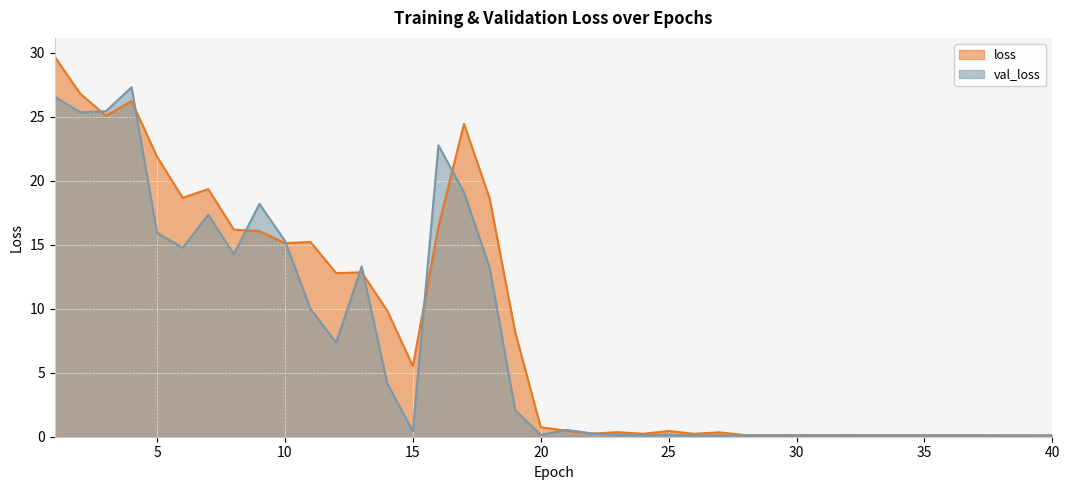

Reading left to right, transcribe all the data shown in this chart.

loss: 29.7	26.8	25.1	26.2	21.9	18.7	19.3	16.2	16.1	15.1	15.2	12.8	12.8	9.8	5.5	16.4	24.4	18.6	8.2	0.7	0.5	0.2	0.4	0.2	0.4	0.2	0.3	0.1	0.1	0.1	0.1	0.1	0.1	0.1	0.1	0.1	0.1	0.1	0.1	0.1
val_loss: 26.6	25.3	25.4	27.3	15.9	14.8	17.3	14.3	18.2	15.3	10.0	7.4	13.3	4.2	0.4	22.8	19.1	13.2	2.1	0.1	0.5	0.3	0.2	0.1	0.2	0.1	0.1	0.1	0.1	0.1	0.1	0.1	0.1	0.1	0.1	0.1	0.1	0.1	0.1	0.1